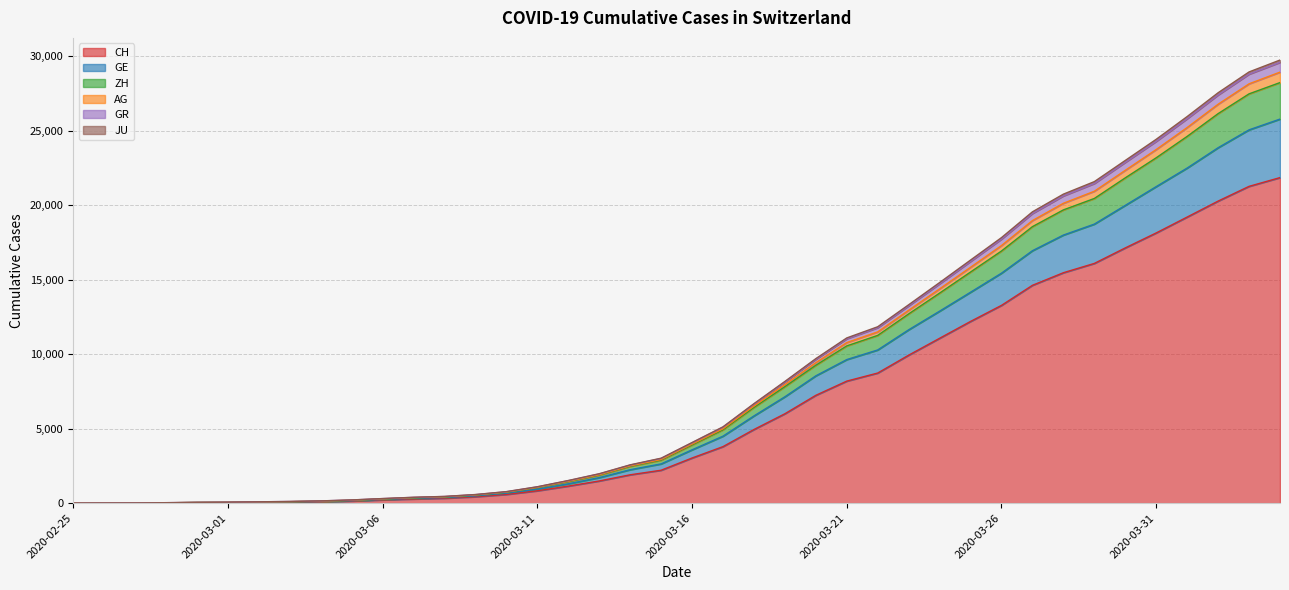

What is the maximum value for CH?

21855